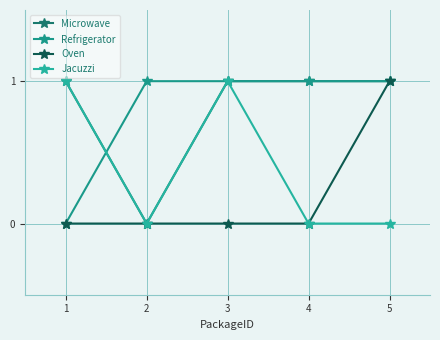

Reading left to right, extract all data points from this chart.

Microwave: 1	0	1	1	1
Refrigerator: 0	1	1	1	1
Oven: 0	0	0	0	1
Jacuzzi: 1	0	1	0	0